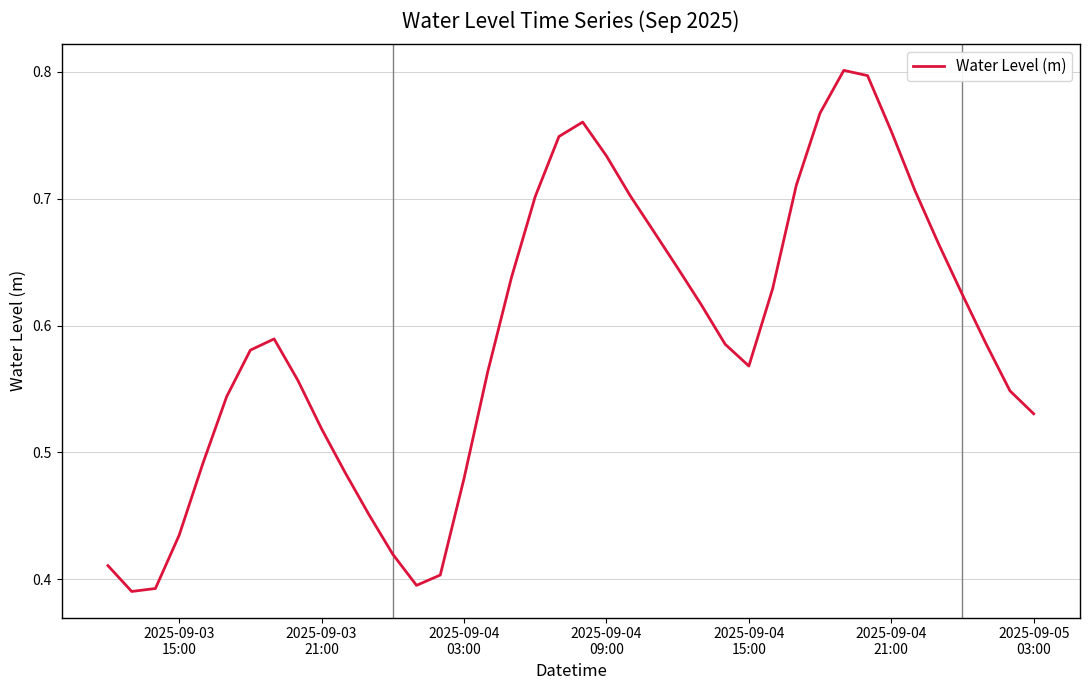

What is the value of the 38th point from the left?

0.6